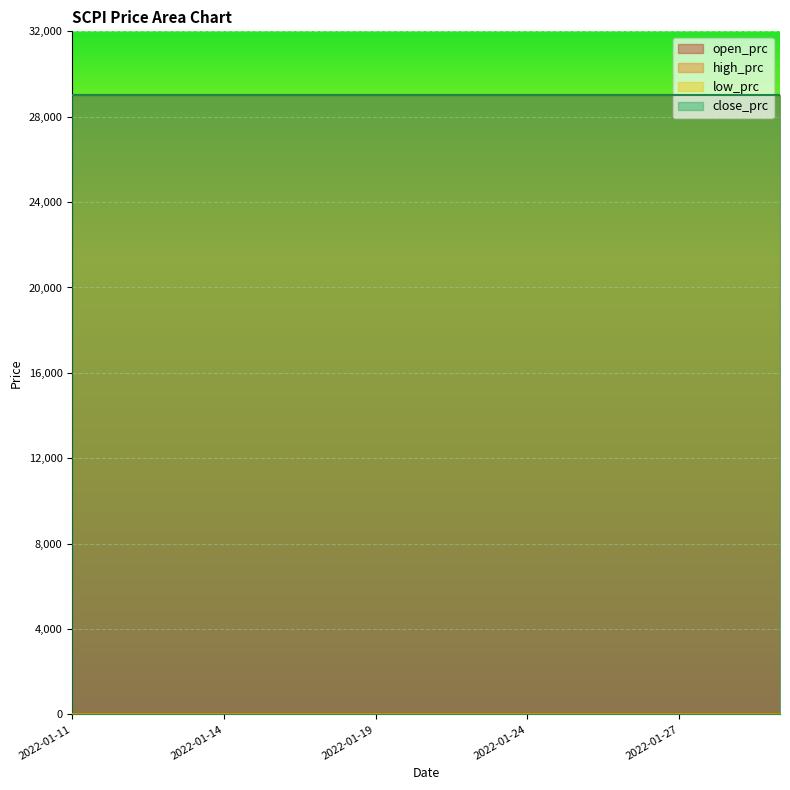

What is the average value of the close_prc series?

29000